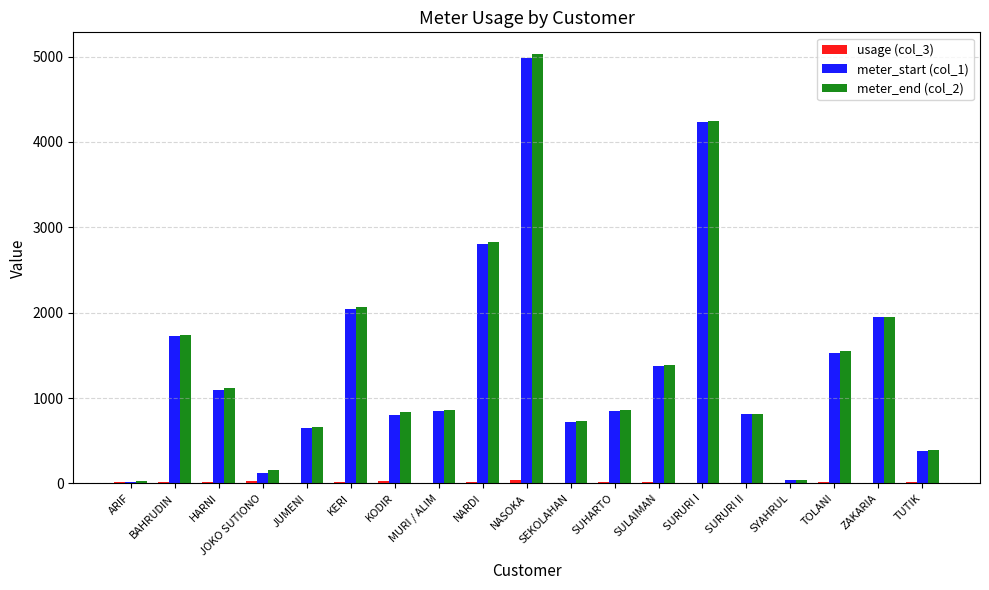

The value of meter_start (col_1) at SEKOLAHAN is 725. True or false?

True